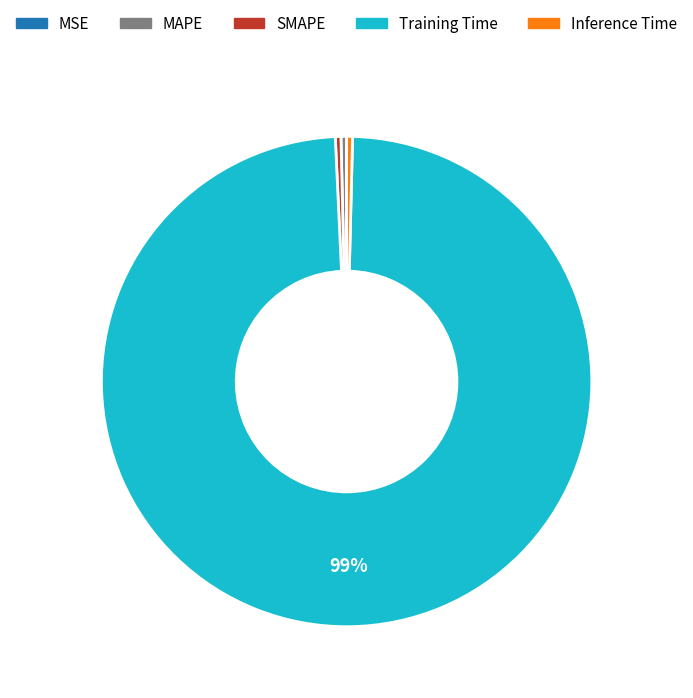

Is there any slice that represents more than half of the pie?

Yes